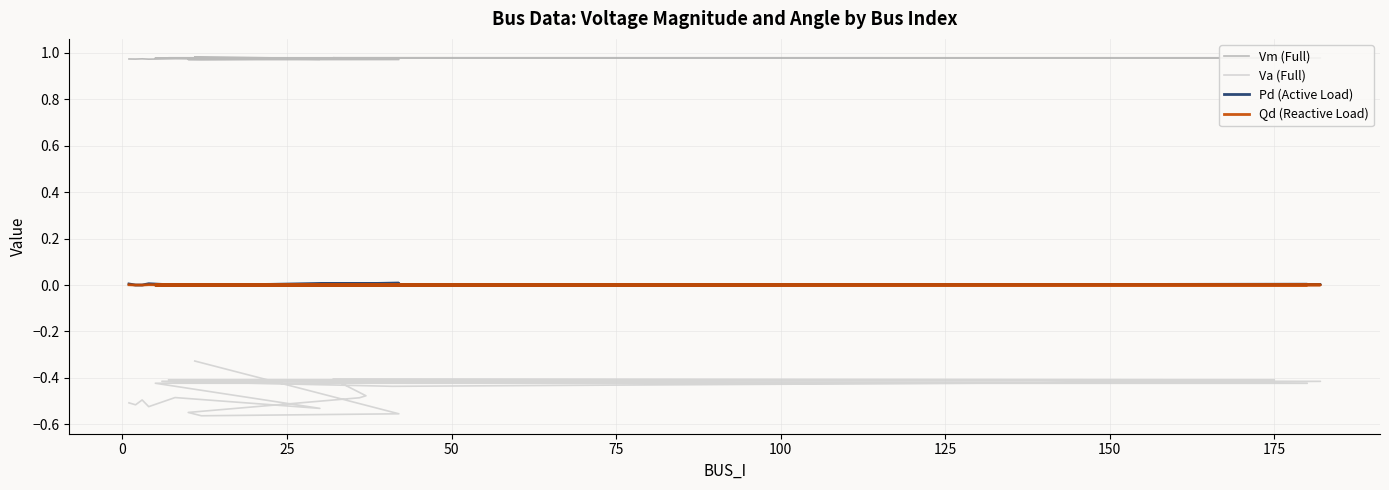

The Vm (Full) series shows 0.5 at 10. True or false?

False